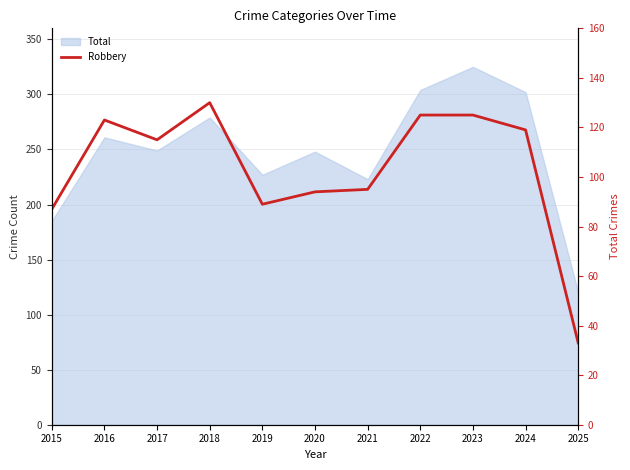

At which category does the data reach its first local valley?

2017